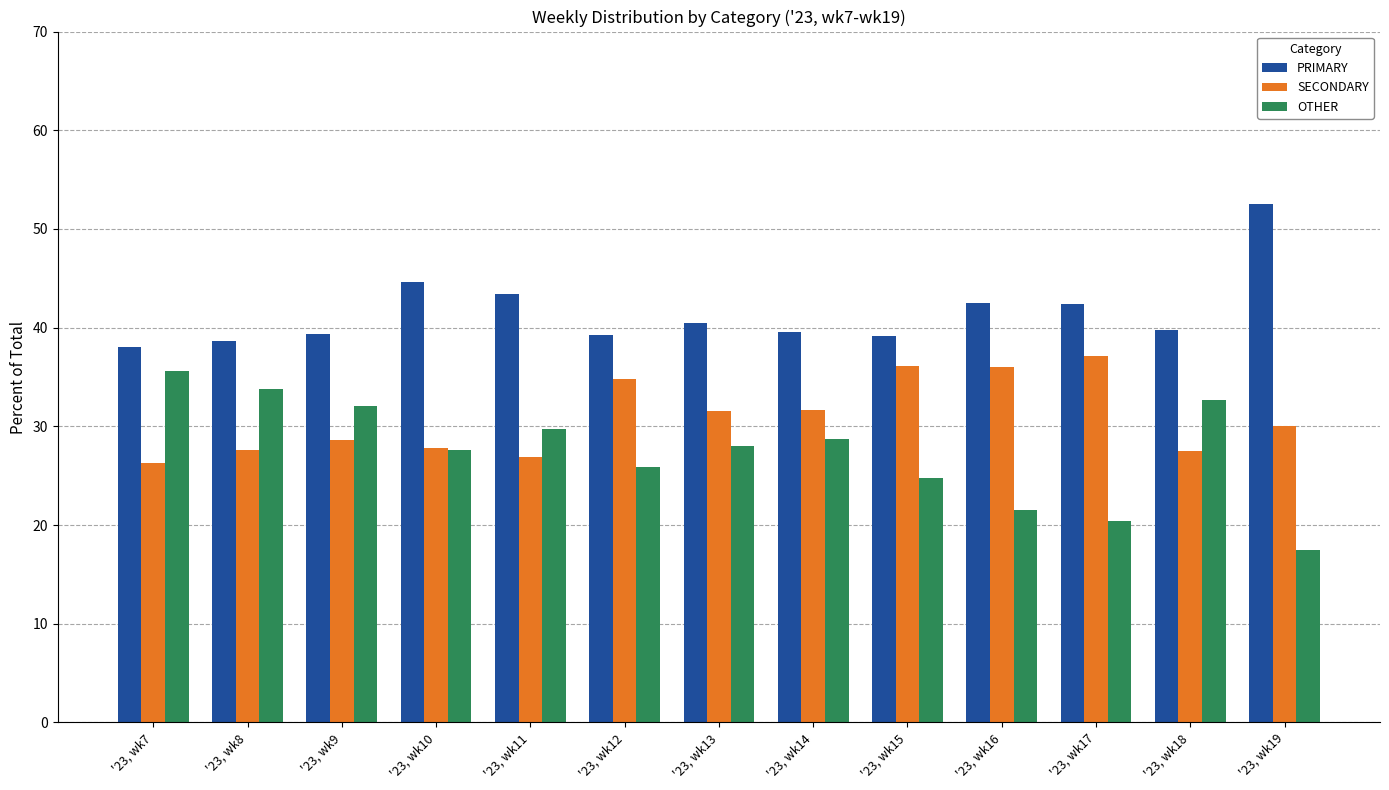

Count the number of categories in the chart.

13